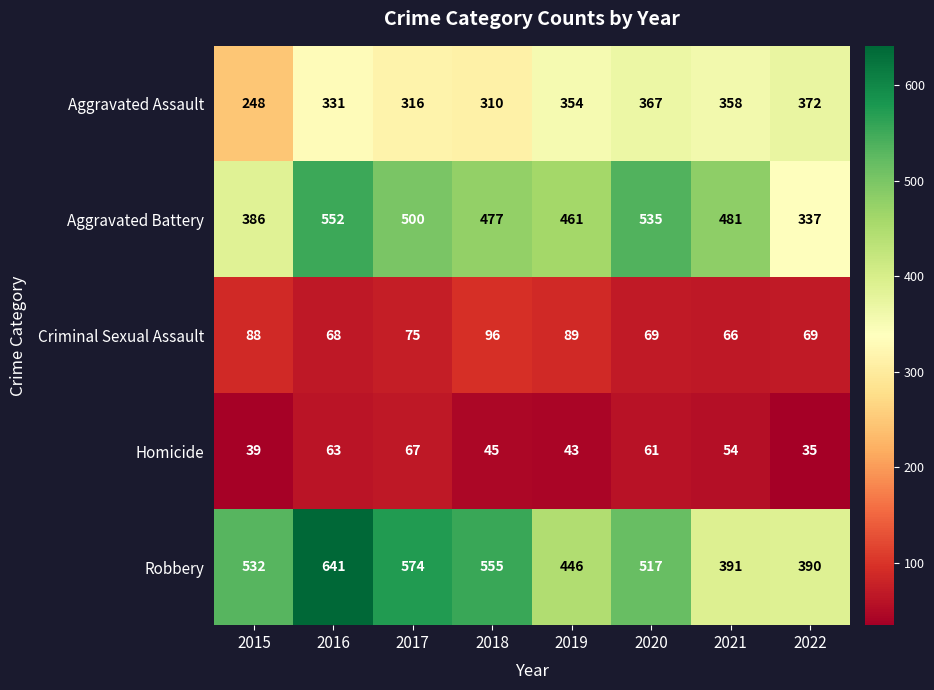

At 2021, list the series in order from smallest to largest.

Homicide, Criminal Sexual Assault, Aggravated Assault, Robbery, Aggravated Battery